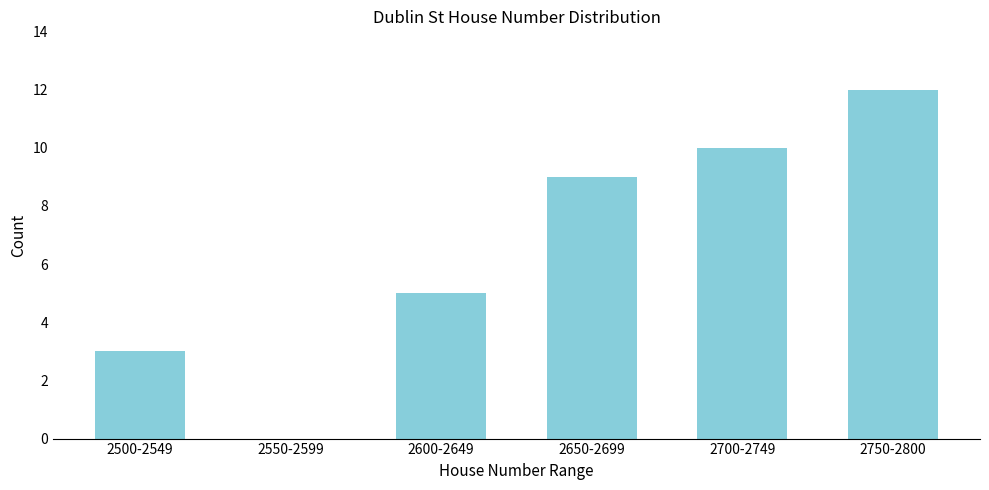

Reading right to left, transcribe all the data shown in this chart.

2750-2800=12	2700-2749=10	2650-2699=9	2600-2649=5	2550-2599=0	2500-2549=3